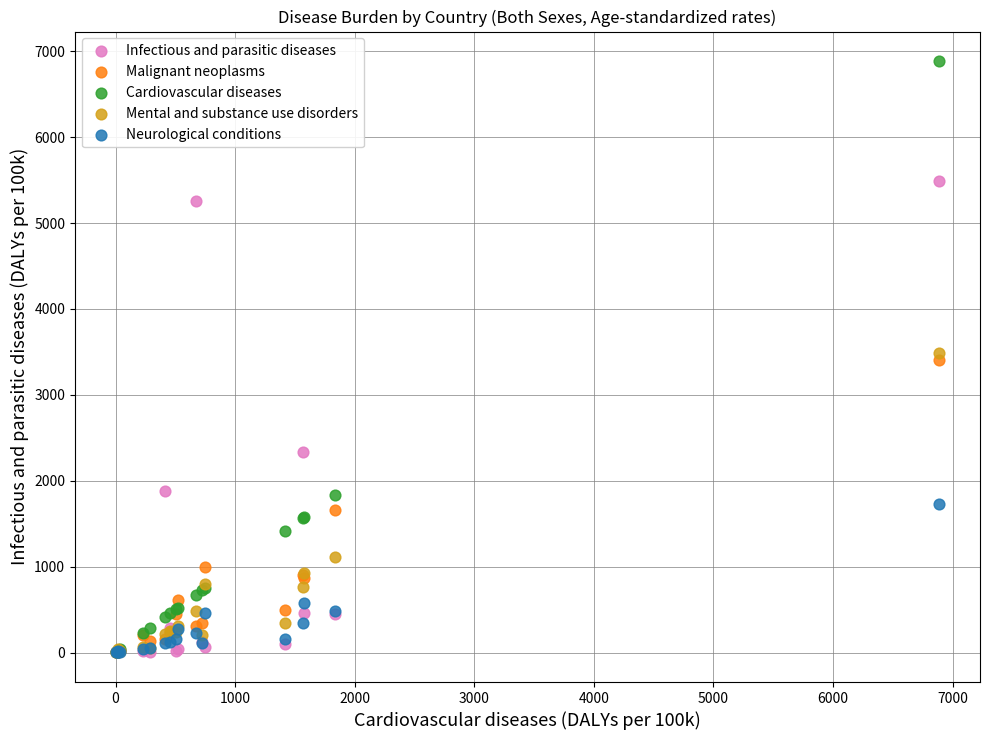

What are all the series names shown in the legend?

Infectious and parasitic diseases, Malignant neoplasms, Cardiovascular diseases, Mental and substance use disorders, Neurological conditions